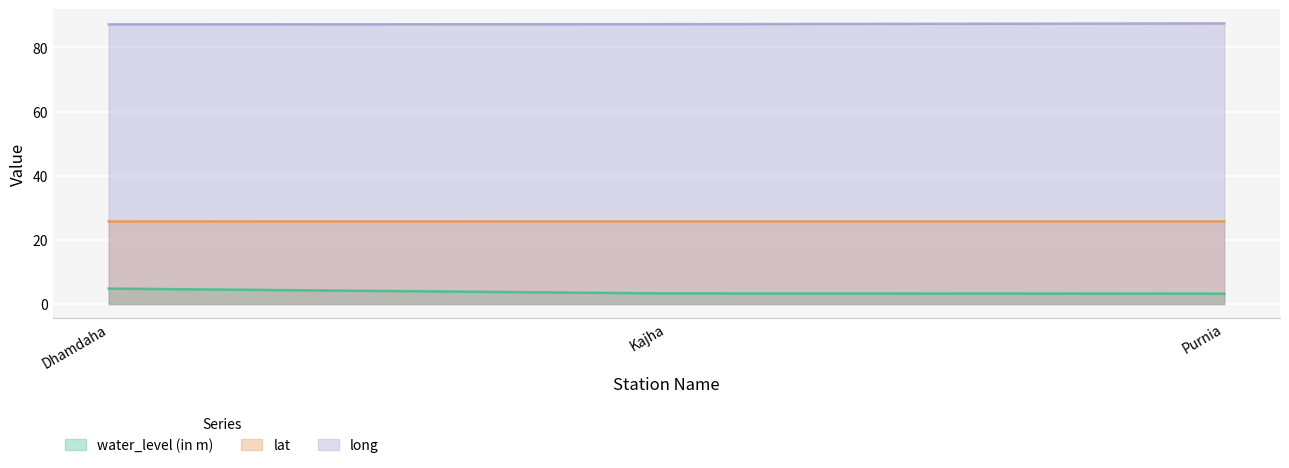

Reading left to right, list all the values displayed in this chart.

water_level (in m): Dhamdaha=4.8	Kajha=3.3	Purnia=3.2
lat: Dhamdaha=25.7	Kajha=25.8	Purnia=25.8
long: Dhamdaha=87.2	Kajha=87.3	Purnia=87.5